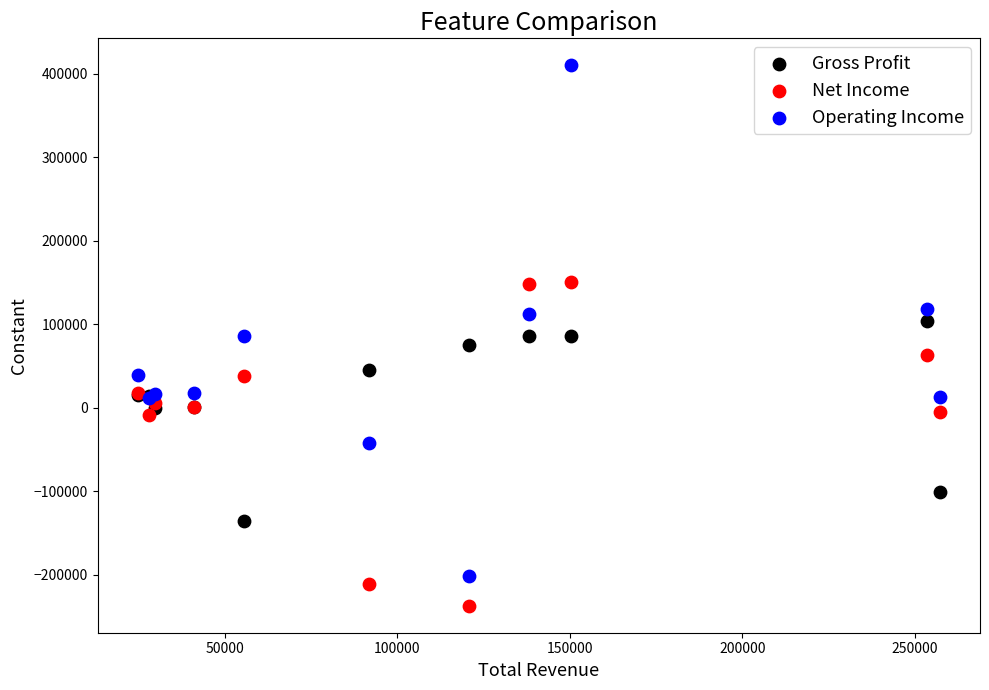

Which series has the widest spread of Y values?

Operating Income